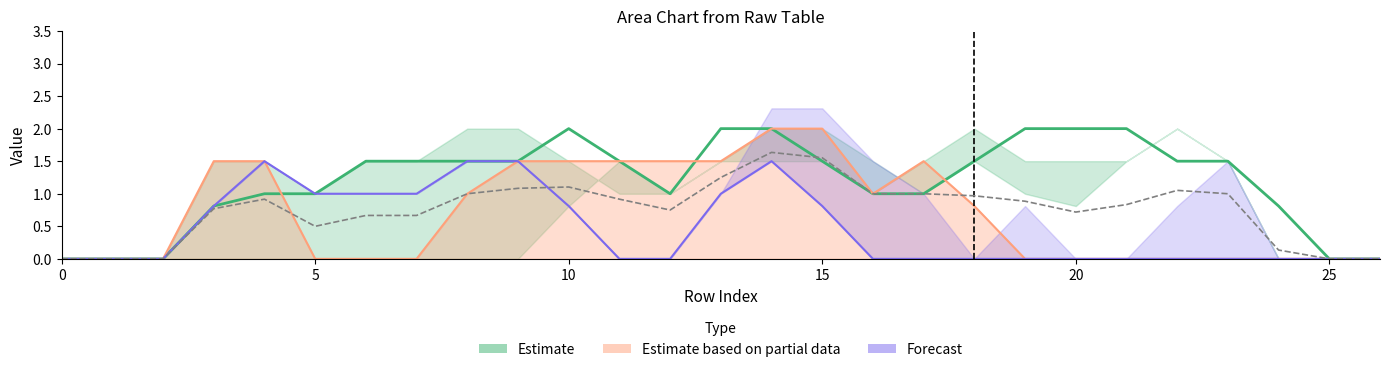

Reading right to left, what are all the values shown in this chart?

col_14: 26=0.0	25=0.0	24=0.8	23=1.5	22=1.5	21=2.0	20=2.0	19=2.0	18=1.5	17=1.0	16=1.0	15=1.5	14=2.0	13=2.0	12=1.0	11=1.5	10=2.0	9=1.5	8=1.5	7=1.5	6=1.5	5=1.0	4=1.0	3=0.8	2=0.0	1=0.0	0=0.0
col_16: 26=0.0	25=0.0	24=0.0	23=0.0	22=0.0	21=0.0	20=0.0	19=0.0	18=0.8	17=1.5	16=1.0	15=2.0	14=2.0	13=1.5	12=1.5	11=1.5	10=1.5	9=1.5	8=1.0	7=0.0	6=0.0	5=0.0	4=1.5	3=1.5	2=0.0	1=0.0	0=0.0
col_17: 26=0.0	25=0.0	24=0.0	23=0.0	22=0.0	21=0.0	20=0.0	19=0.0	18=0.0	17=0.0	16=0.0	15=0.8	14=1.5	13=1.0	12=0.0	11=0.0	10=0.8	9=1.5	8=1.5	7=1.0	6=1.0	5=1.0	4=1.5	3=0.8	2=0.0	1=0.0	0=0.0